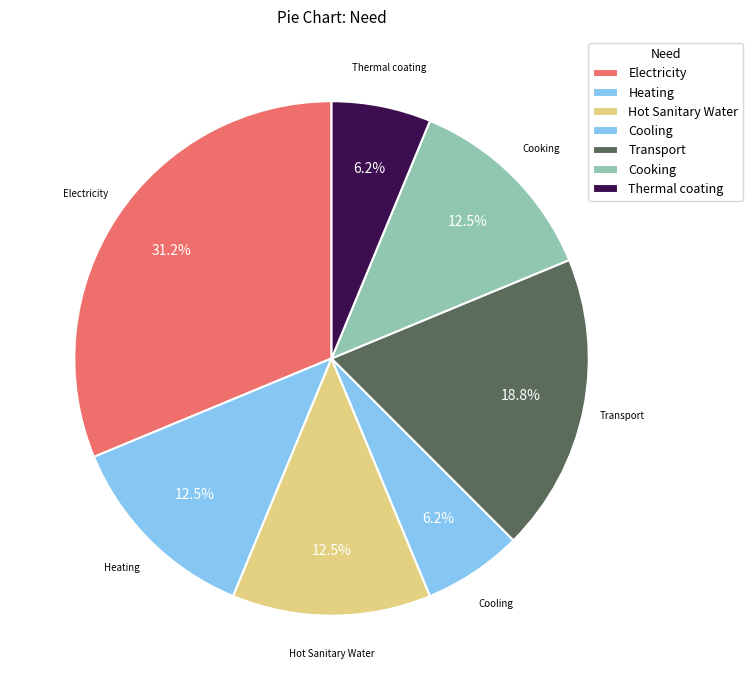

How many slices are in this pie chart?

7